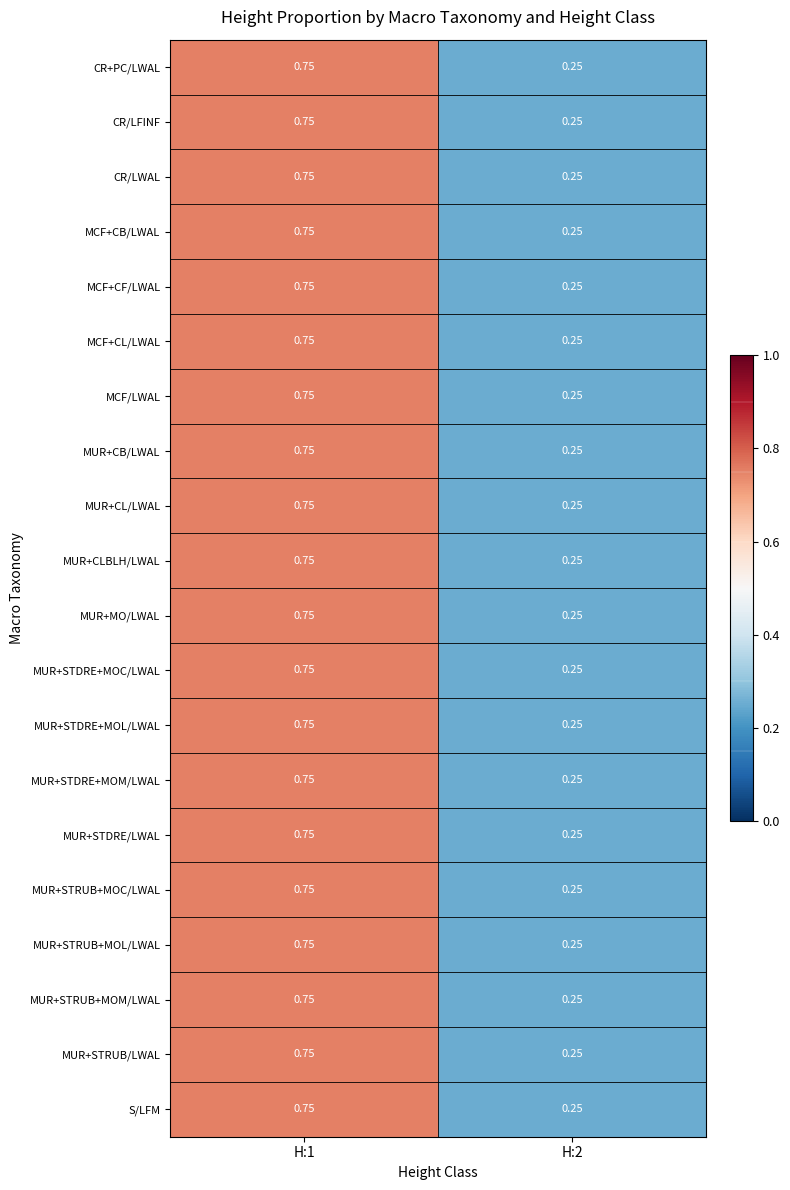

Is the value of MUR+STDRE+MOC/LWAL at H:1 greater than the value of CR+PC/LWAL at H:2?

Yes